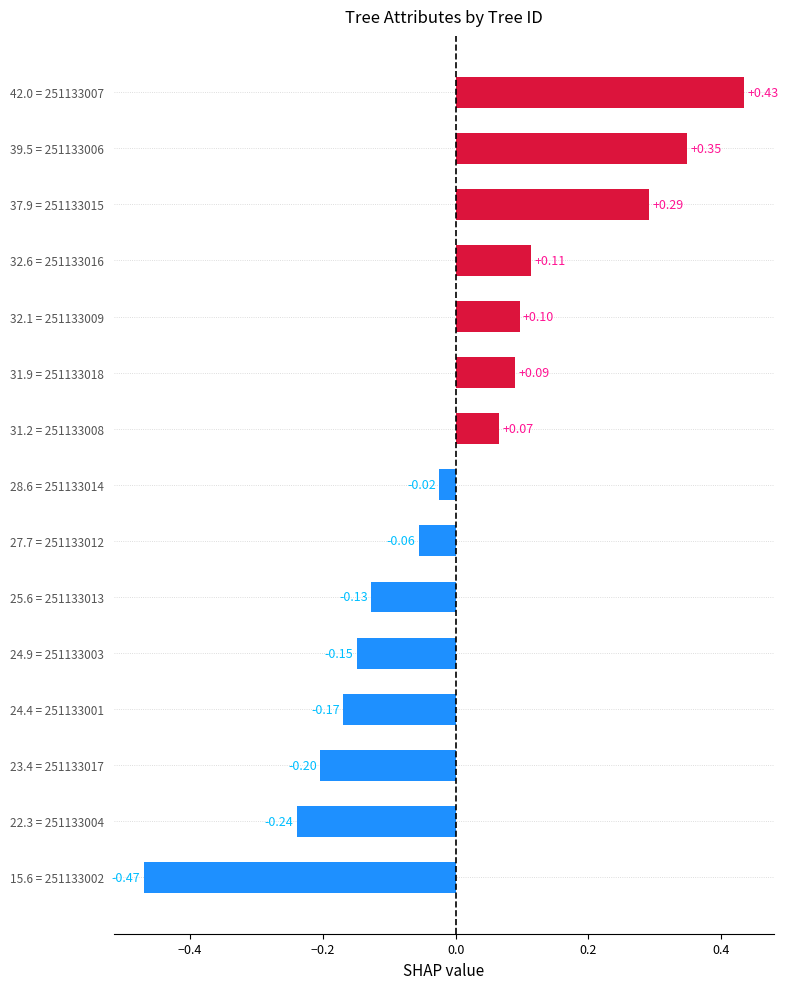

Rank the categories by value from lowest to highest.

15.6 = 251133002, 22.3 = 251133004, 23.4 = 251133017, 24.4 = 251133001, 24.9 = 251133003, 25.6 = 251133013, 27.7 = 251133012, 28.6 = 251133014, 31.2 = 251133008, 31.9 = 251133018, 32.1 = 251133009, 32.6 = 251133016, 37.9 = 251133015, 39.5 = 251133006, 42.0 = 251133007